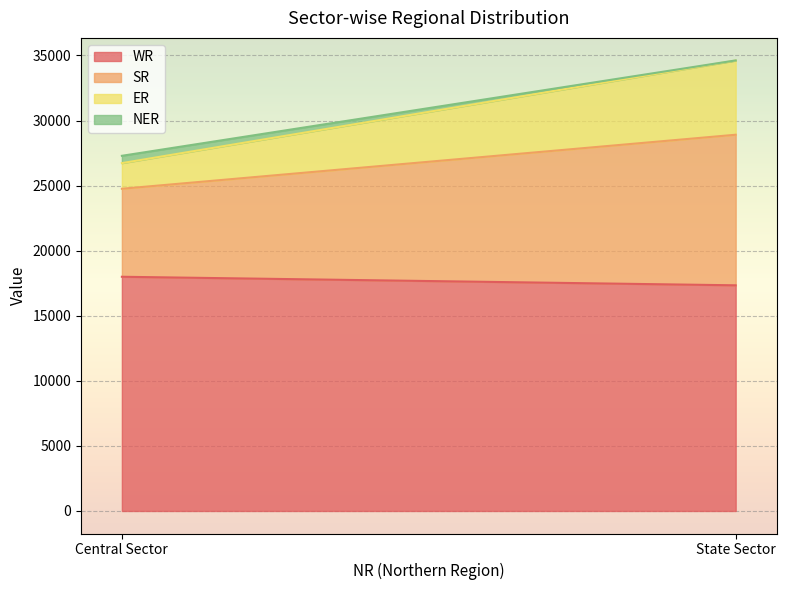

True or false: SR has a value of 6762 at Central Sector.

True